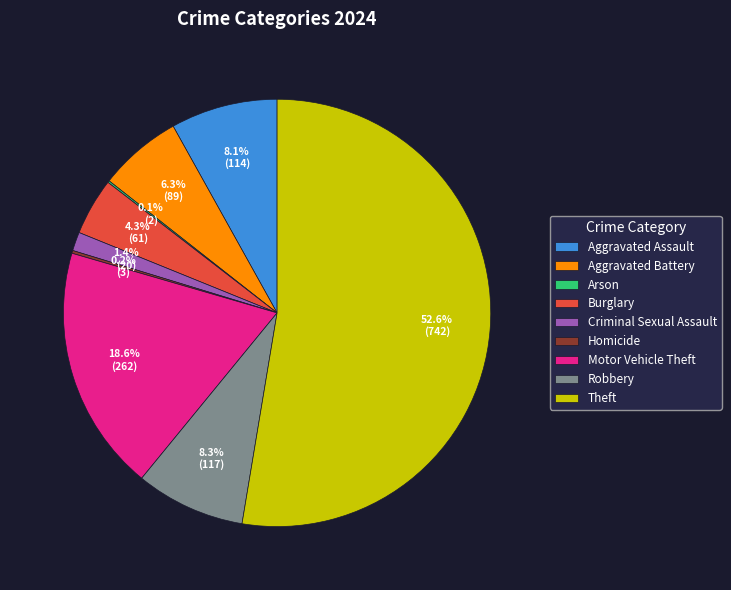

To the nearest percent, what portion does Aggravated Assault represent?

8%